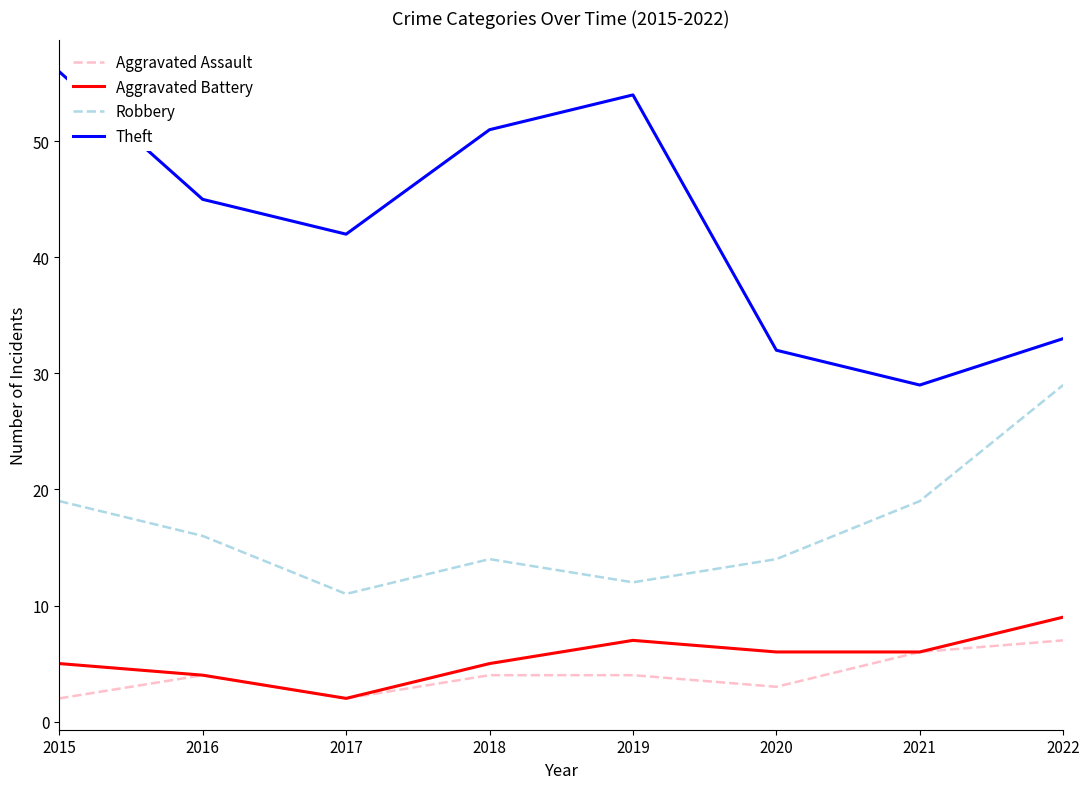

What is the sum of the Theft values at 2020 and 2015?

88